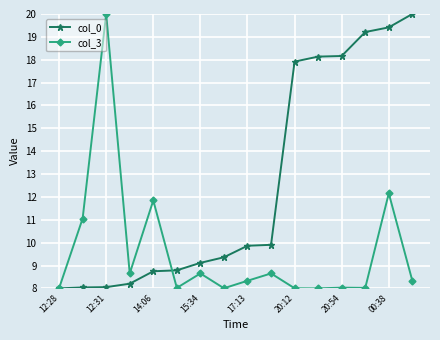

What are all the series names shown in the legend?

col_0, col_3